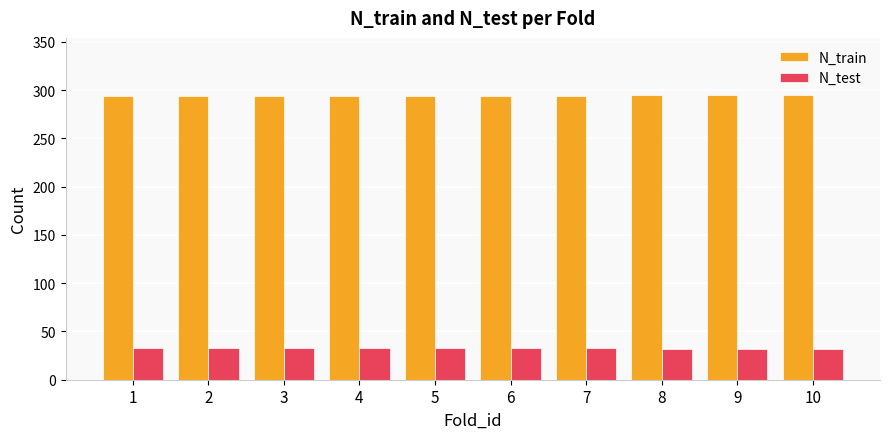

What is the average value of the N_test series?

33